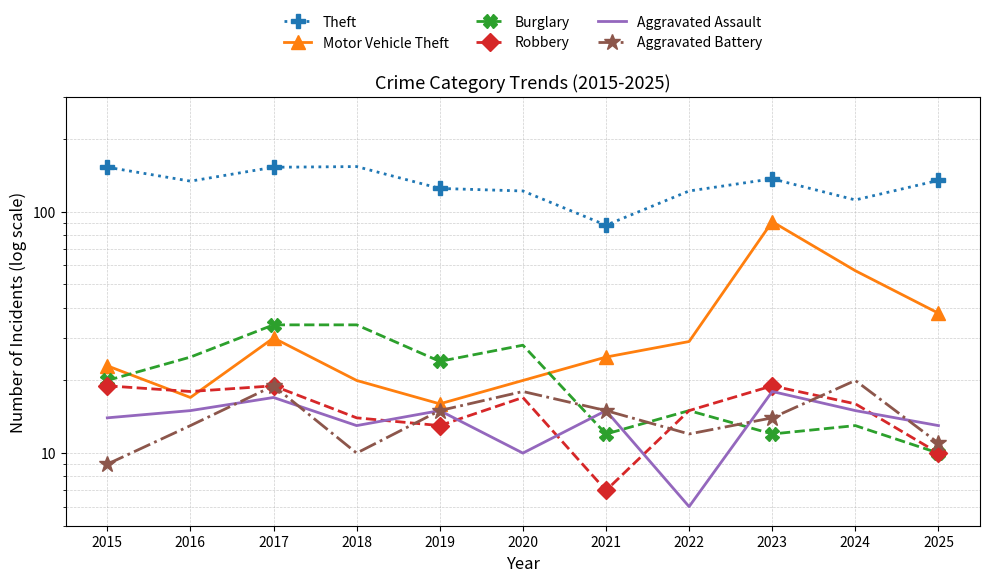

What is the value of the Theft point at the 8th from the left?

122